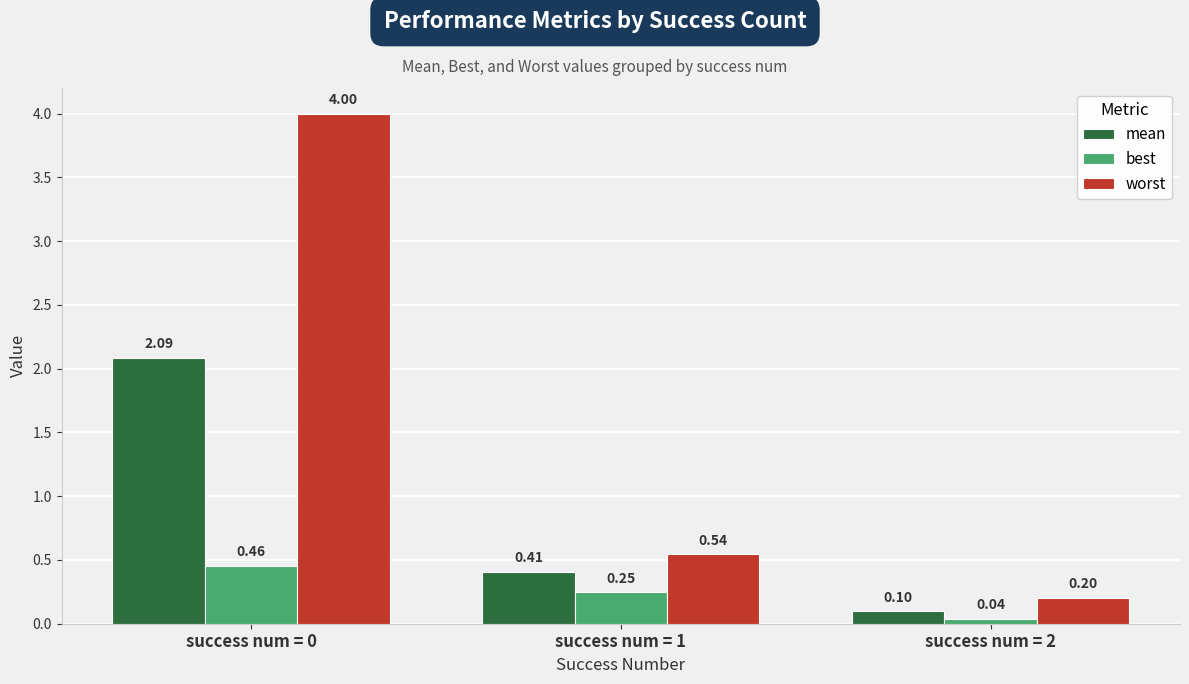

Rank the series at success num = 1 from highest to lowest value.

worst, mean, best